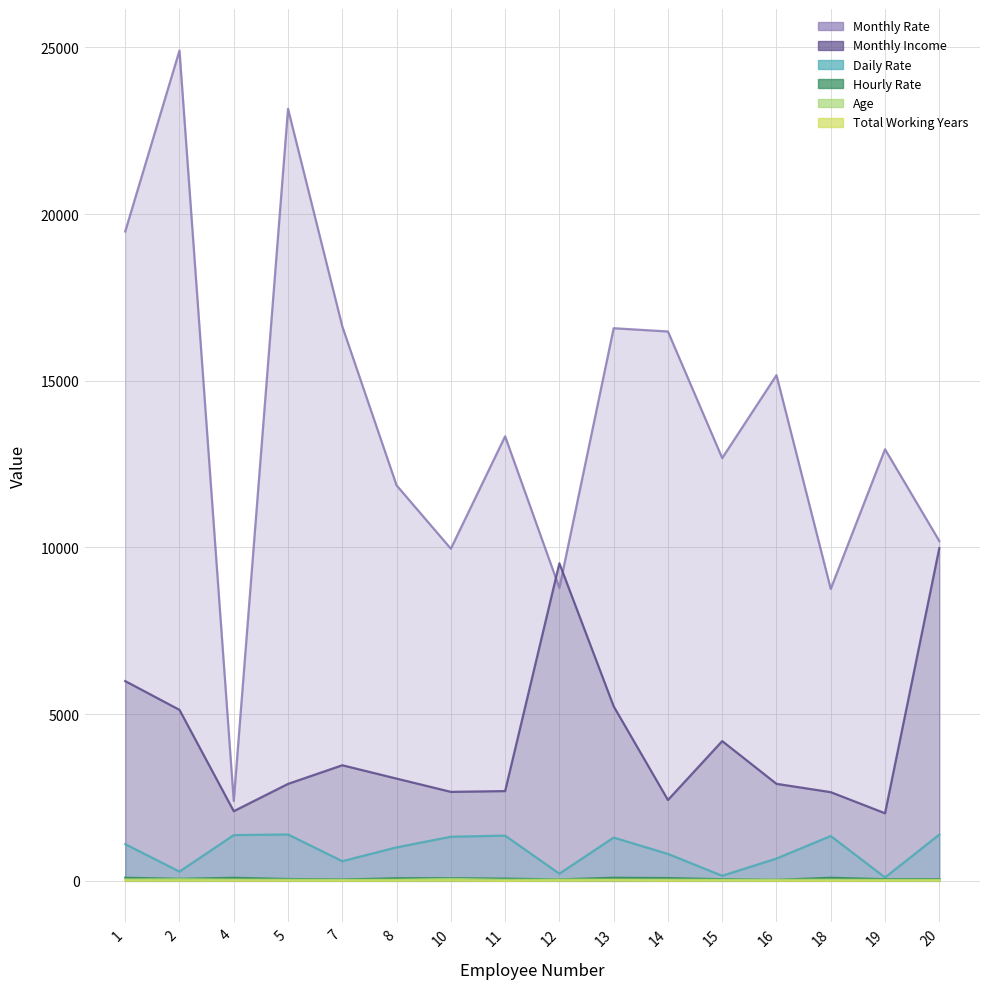

True or false: Age and Total Working Years cross at least once.

False